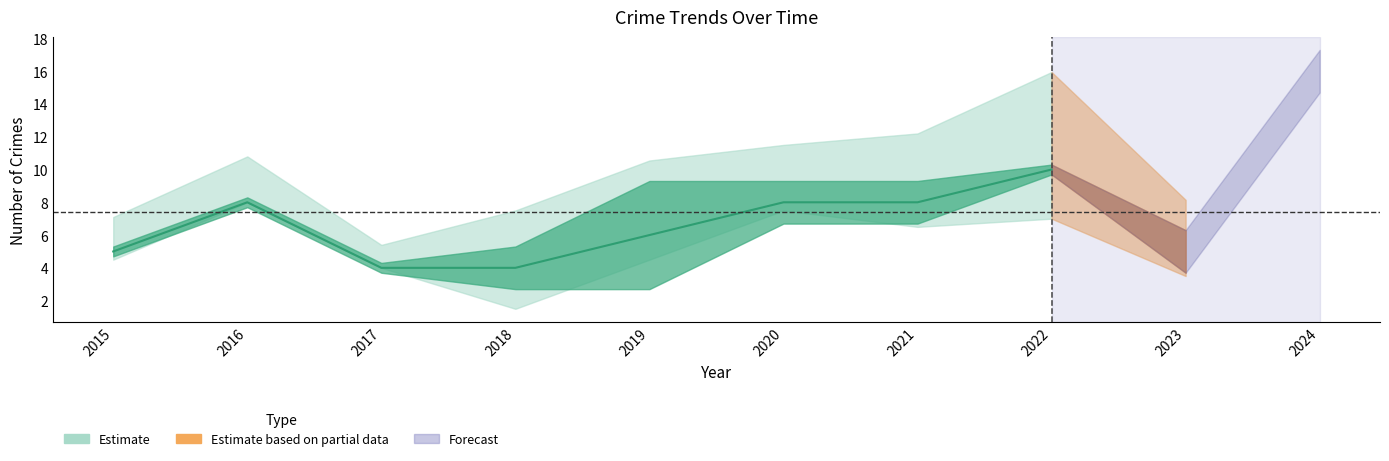

What is the total value across all series at 2018?

20